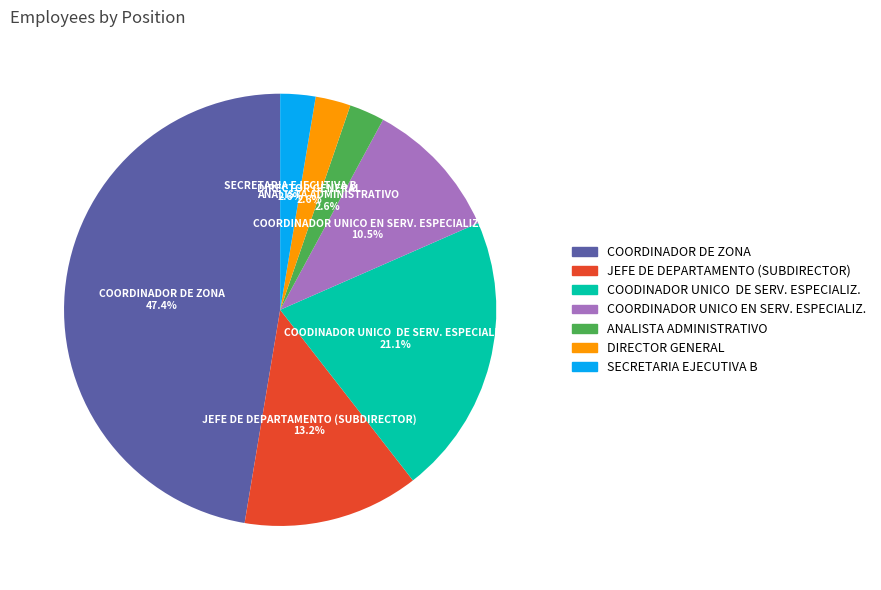

Which category has the biggest portion of the pie?

COORDINADOR DE ZONA